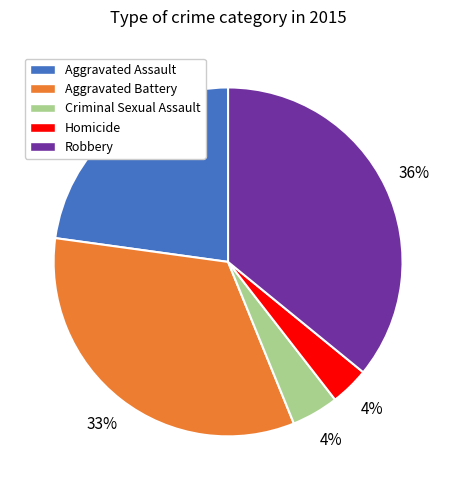

The Aggravated Assault slice represents 36% of the pie. True or false?

False